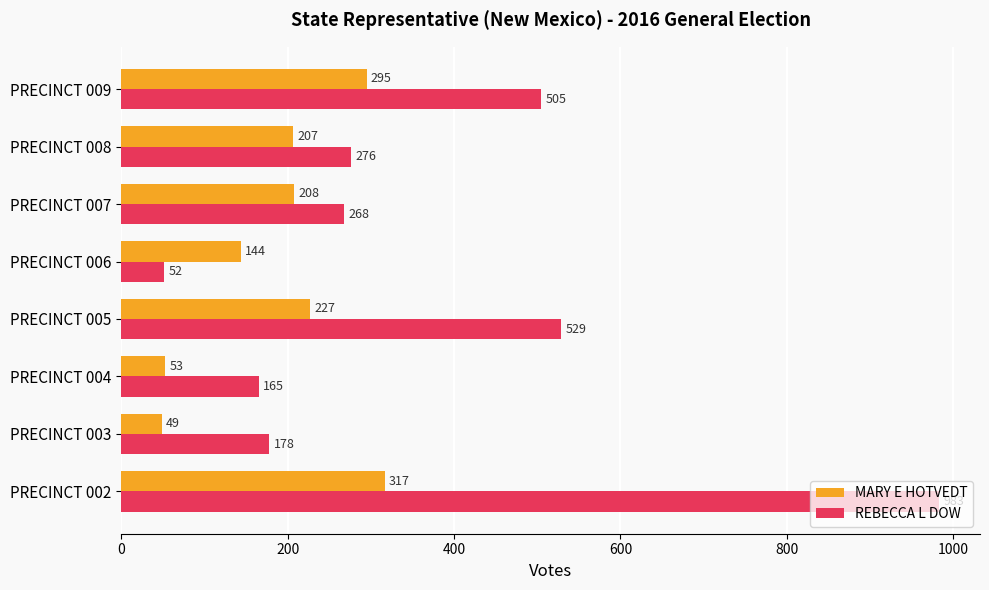

At how many categories does at least one series exceed 356?

3